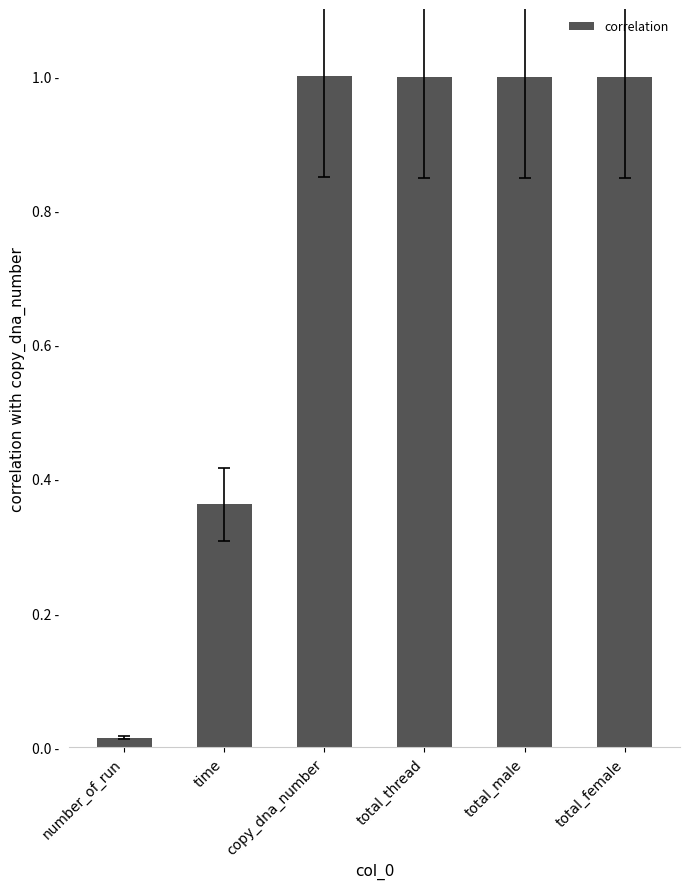

Does the chart contain stacked bars?

No